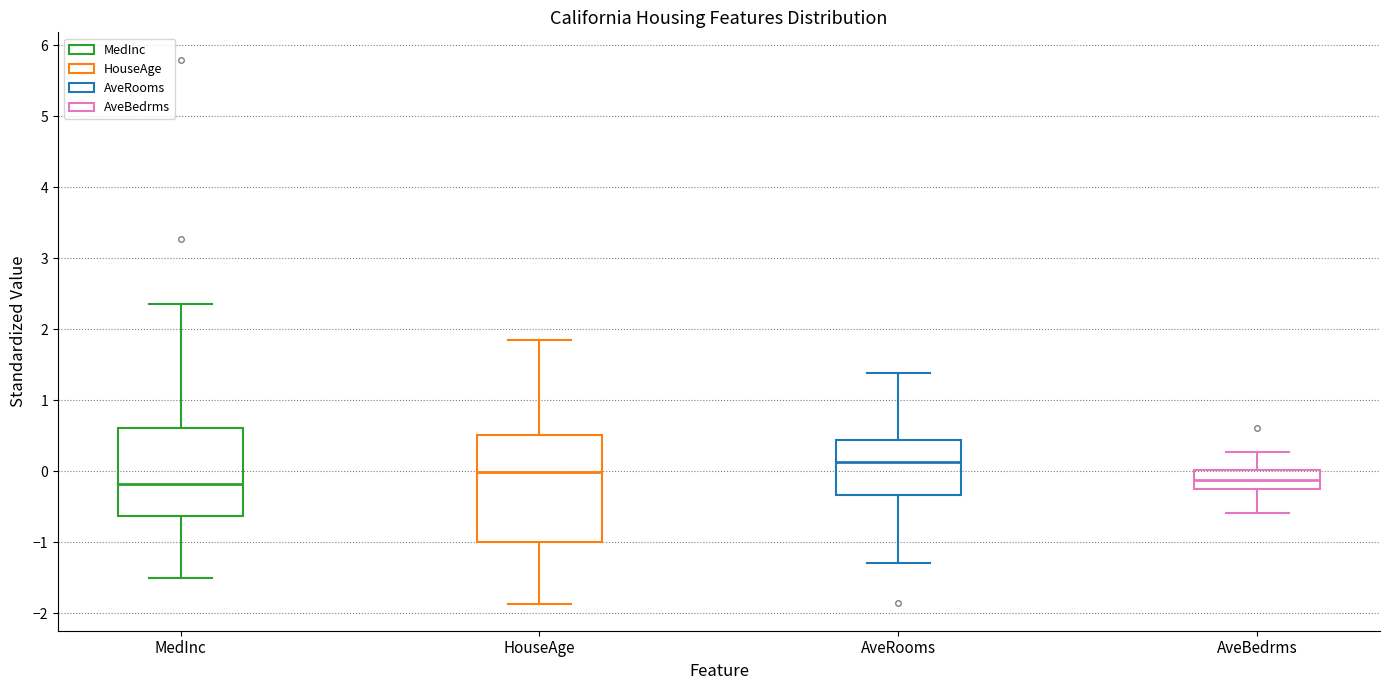

Reading left to right, transcribe this box plot: for each box, give where its median line is, the range the box spans, and where its two whiskers end, as read against the y-axis. The values are not printed on the chart, so give them approximately, as read against the axis.

MedInc: median -0.2, box -0.6 to 0.6, whiskers -1.5 to 2.3
HouseAge: median 0.0, box -1.0 to 0.5, whiskers -1.9 to 1.8
AveRooms: median 0.1, box -0.3 to 0.4, whiskers -1.3 to 1.4
AveBedrms: median -0.1, box -0.3 to 0.0, whiskers -0.6 to 0.3